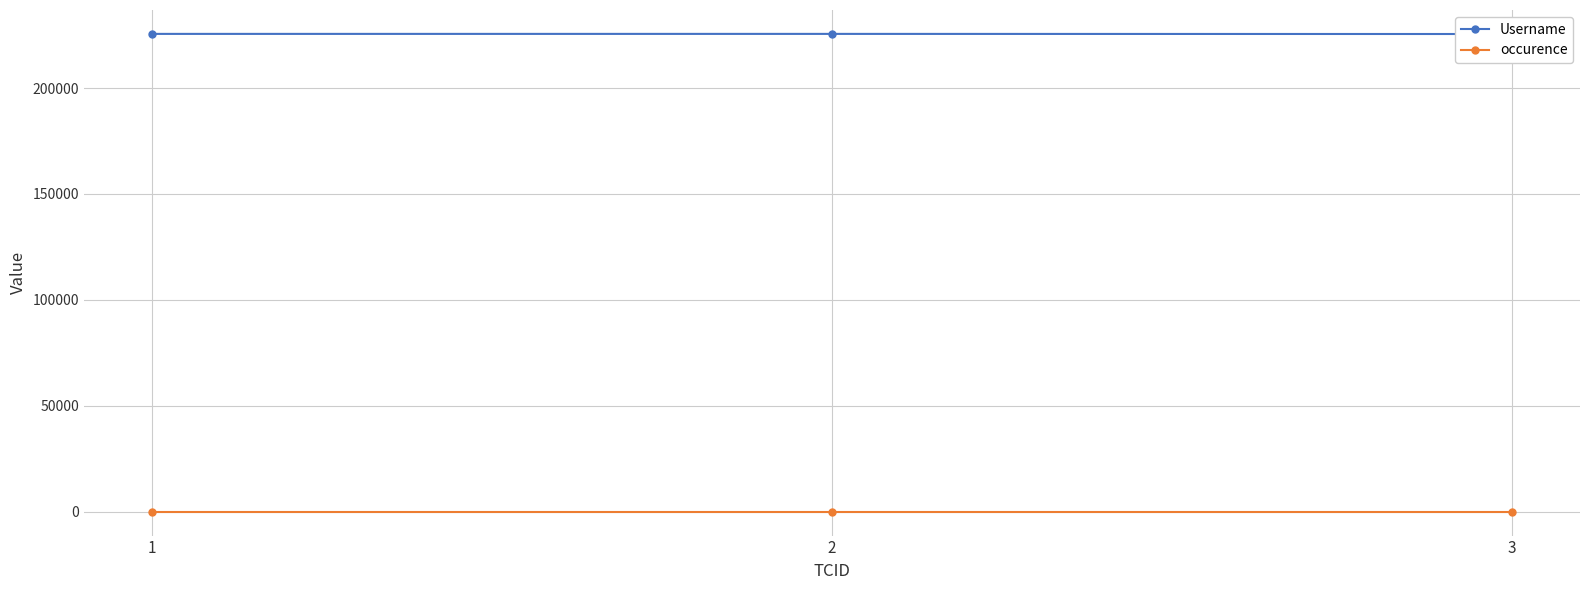

What is the approximate value of occurence at 1?

1